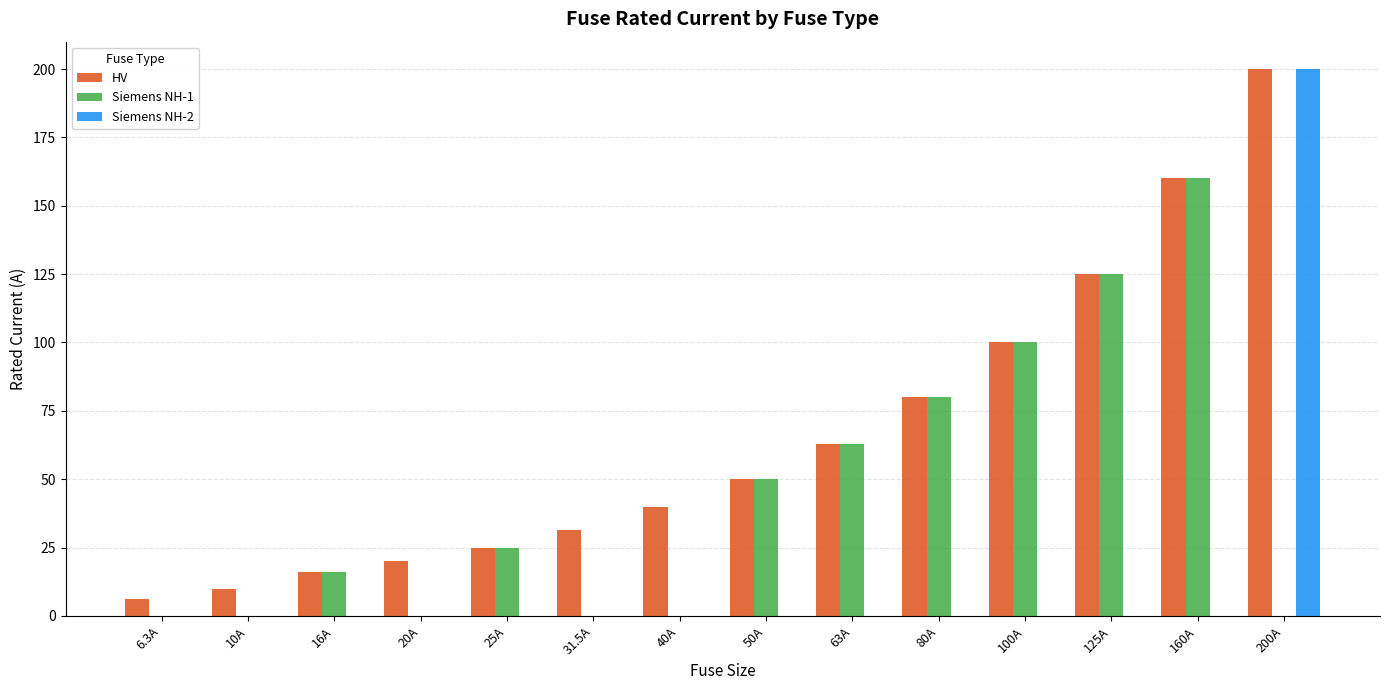

Where is HV nearest to the value 103?

100A